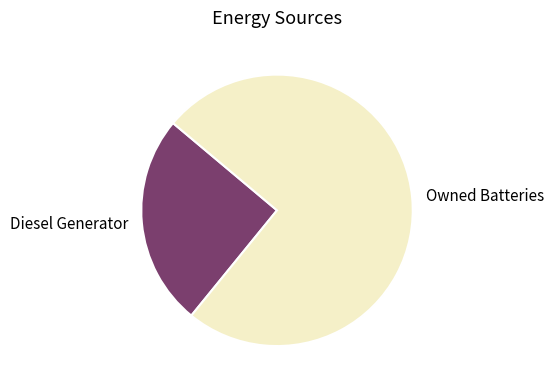

True or false: Owned Batteries accounts for 75% of the total.

True